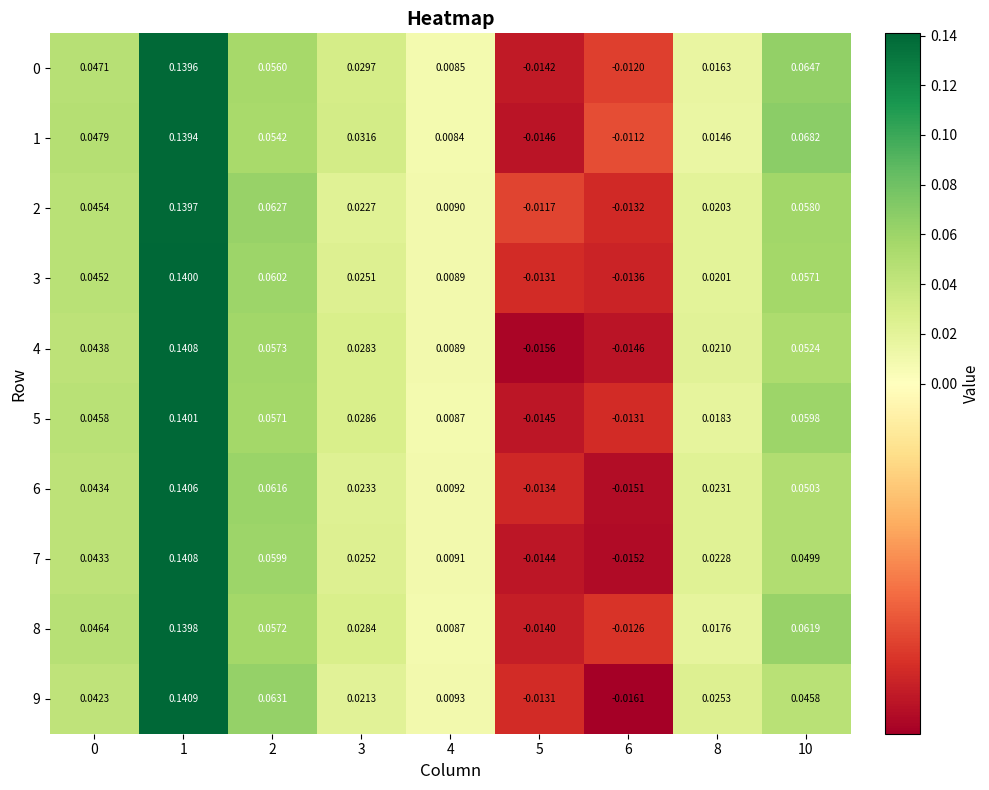

Is the value of 1 at 5 greater than the value of 6 at 8?

No